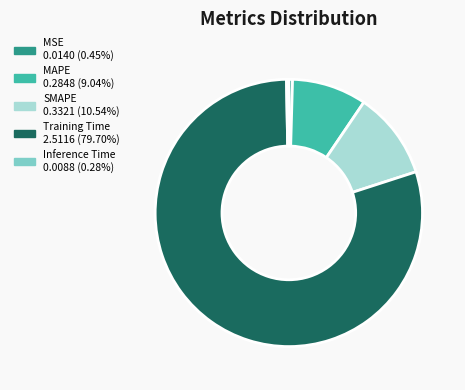

Count the number of slices in the pie.

5